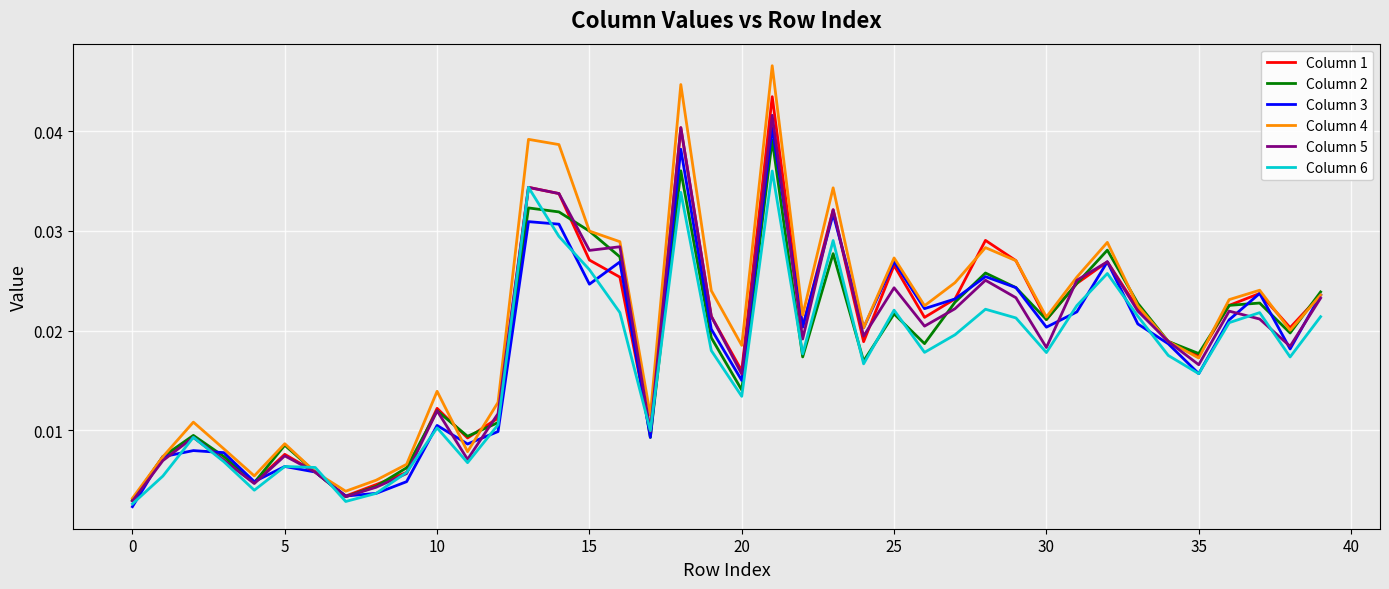

Which series has the widest spread of values?

Column 4